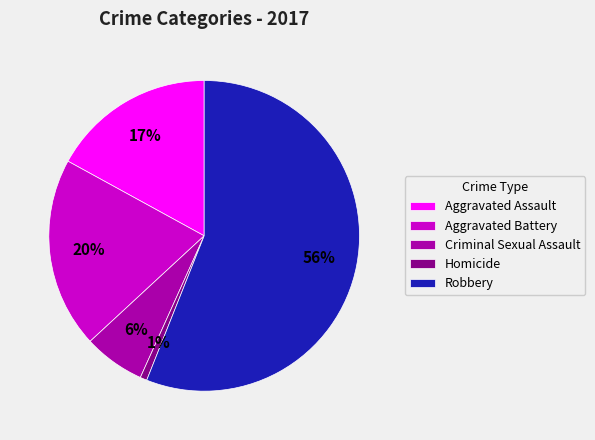

Rank the categories by value from lowest to highest.

Homicide, Criminal Sexual Assault, Aggravated Assault, Aggravated Battery, Robbery